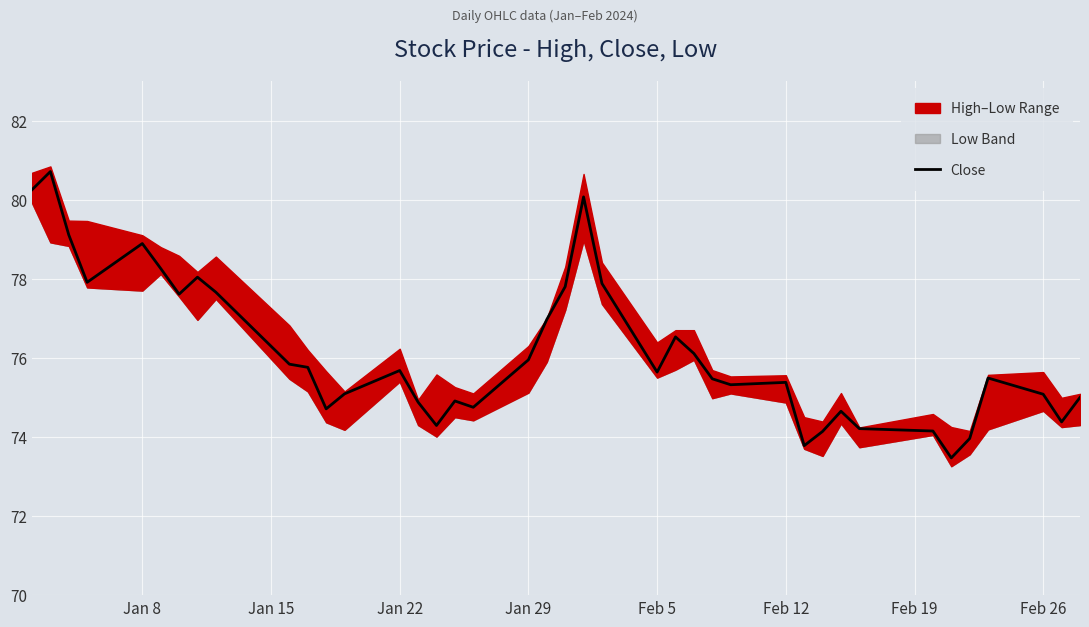

Is it true that Close equals 20.6 at Jan 8?

False